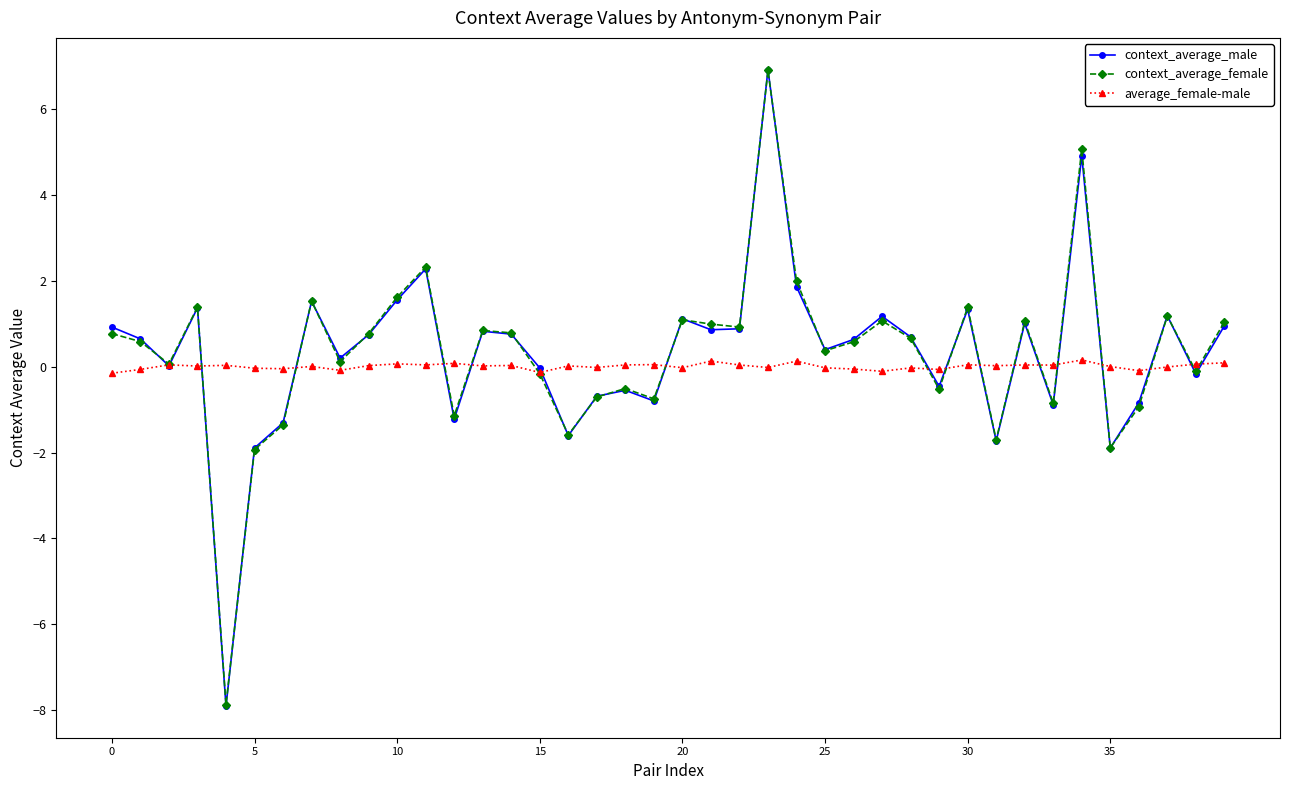

What is the greatest value displayed?

6.9